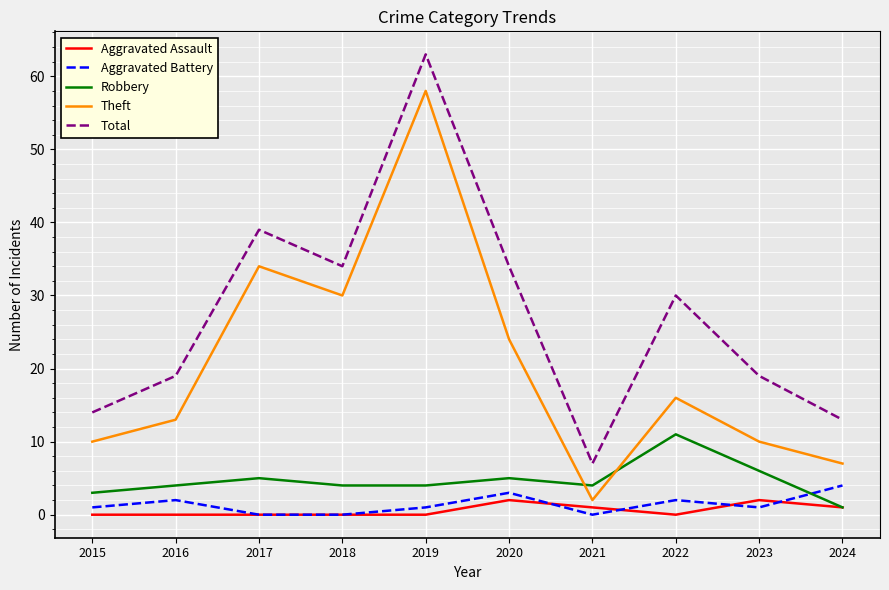

True or false: Robbery and Theft intersect in this chart.

True